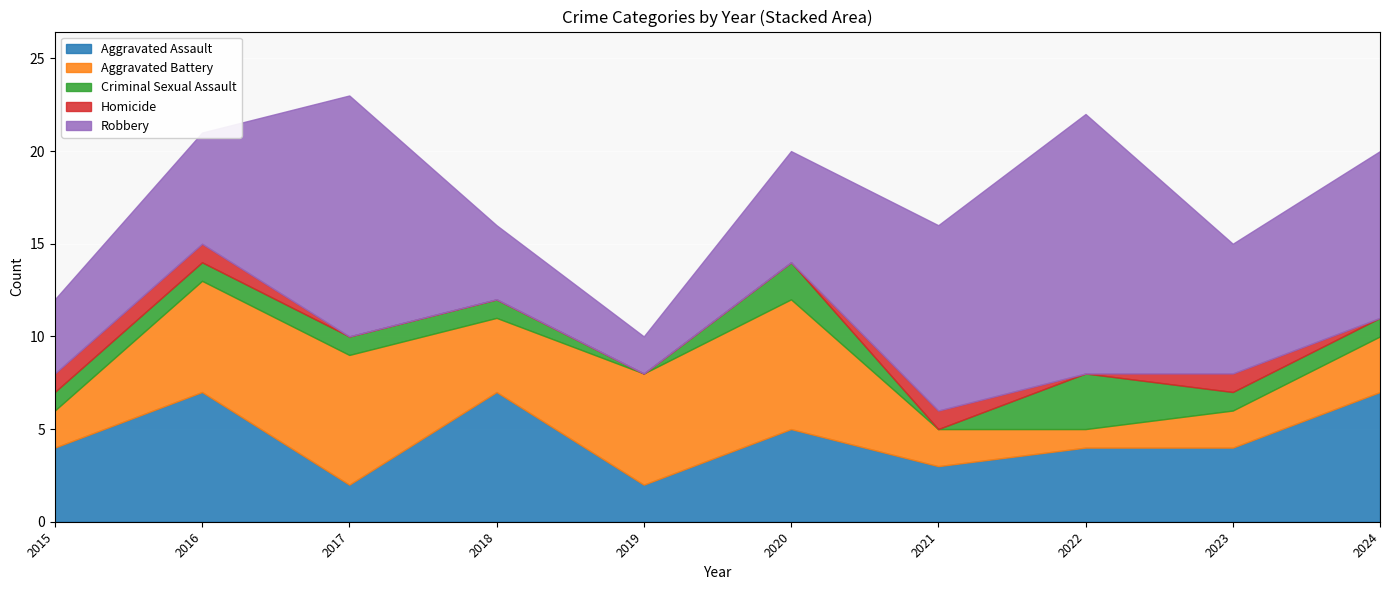

At which category does Robbery reach its first local peak?

2017